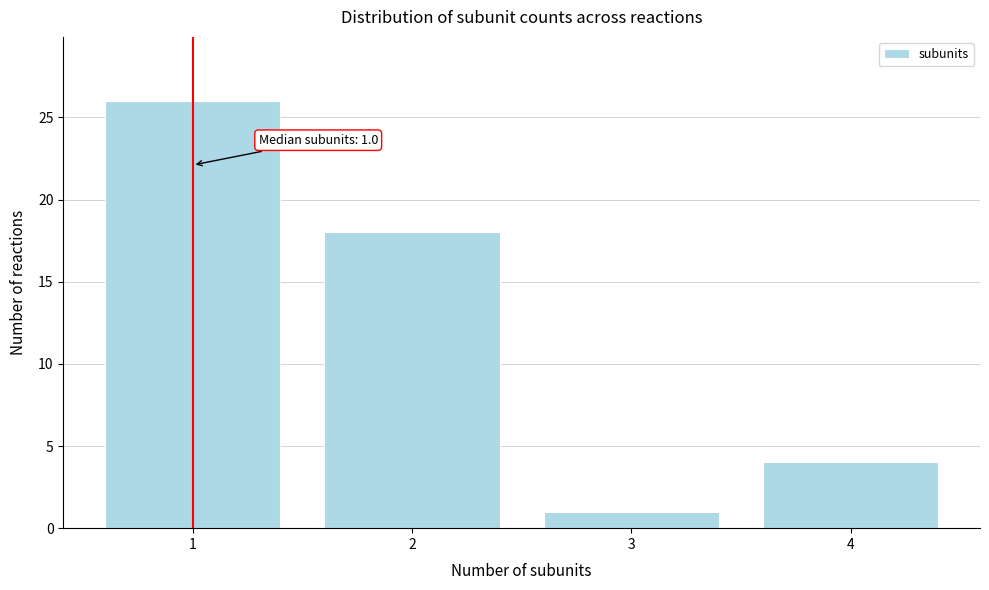

Which range on the x-axis has the tallest bar?

0.5 to 1.5